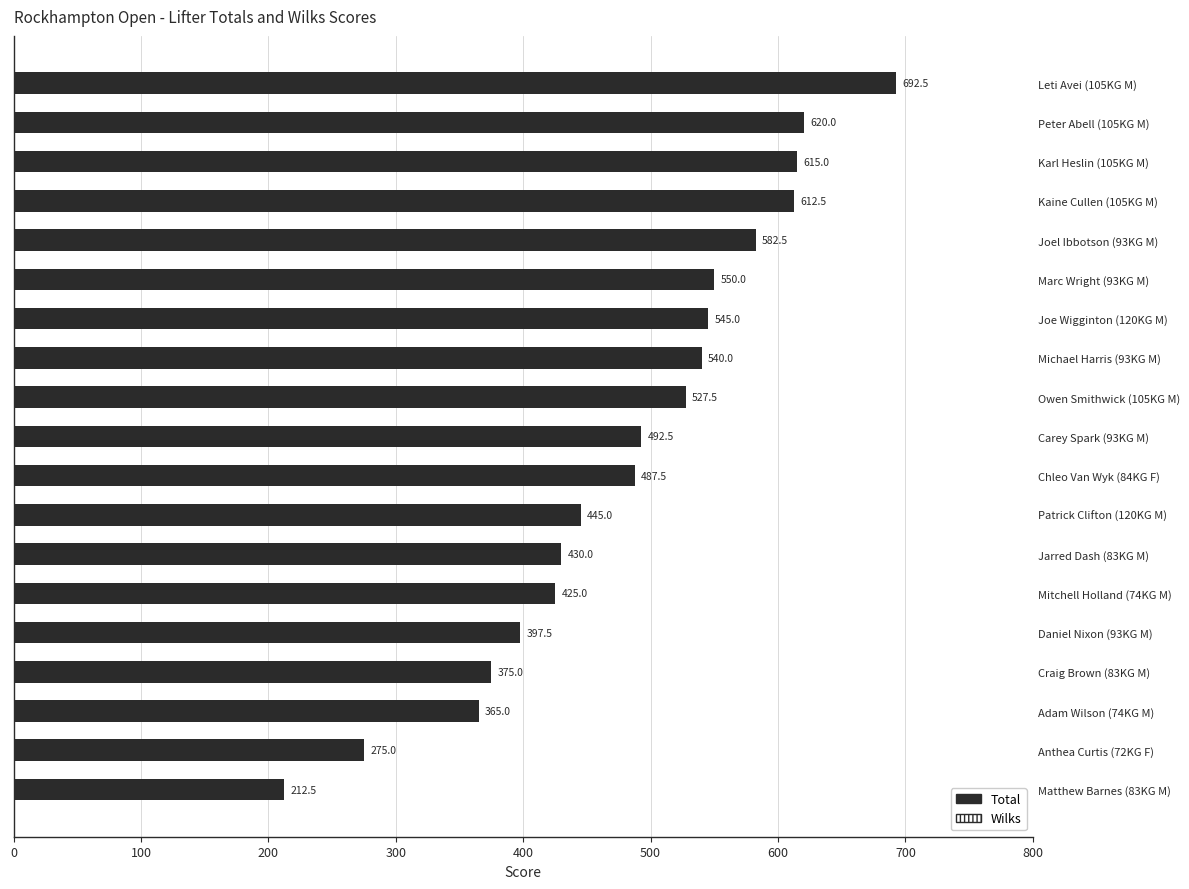

At Leti Avei (105KG M), list the series in order from smallest to largest.

Wilks, Total